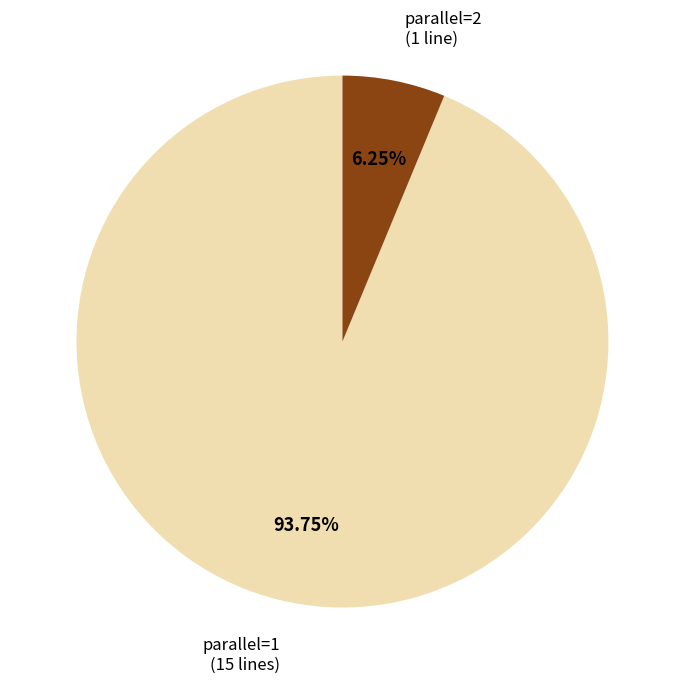

Is there a majority slice in this chart?

Yes